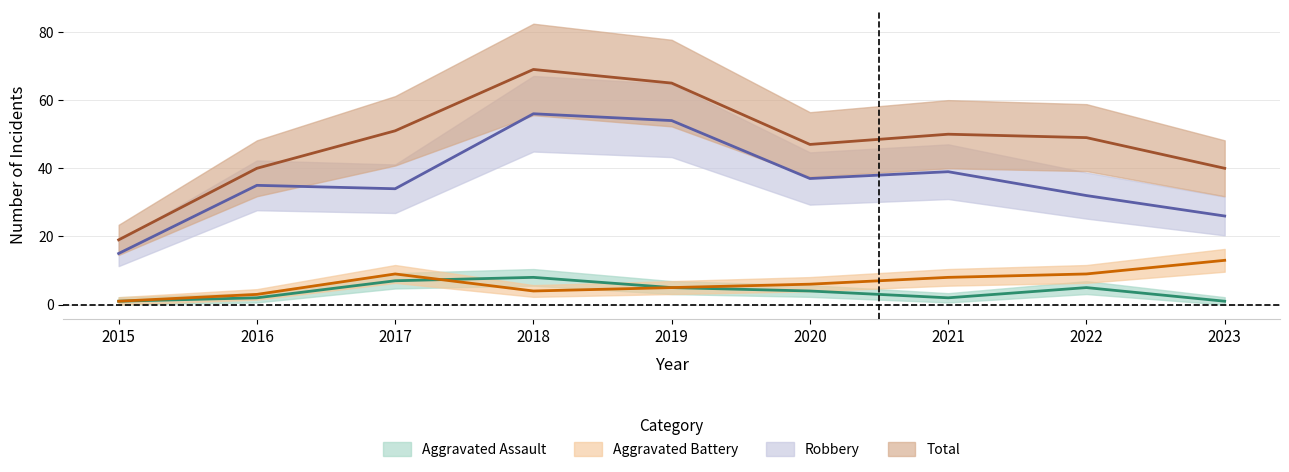

What is the minimum value for Total?

19